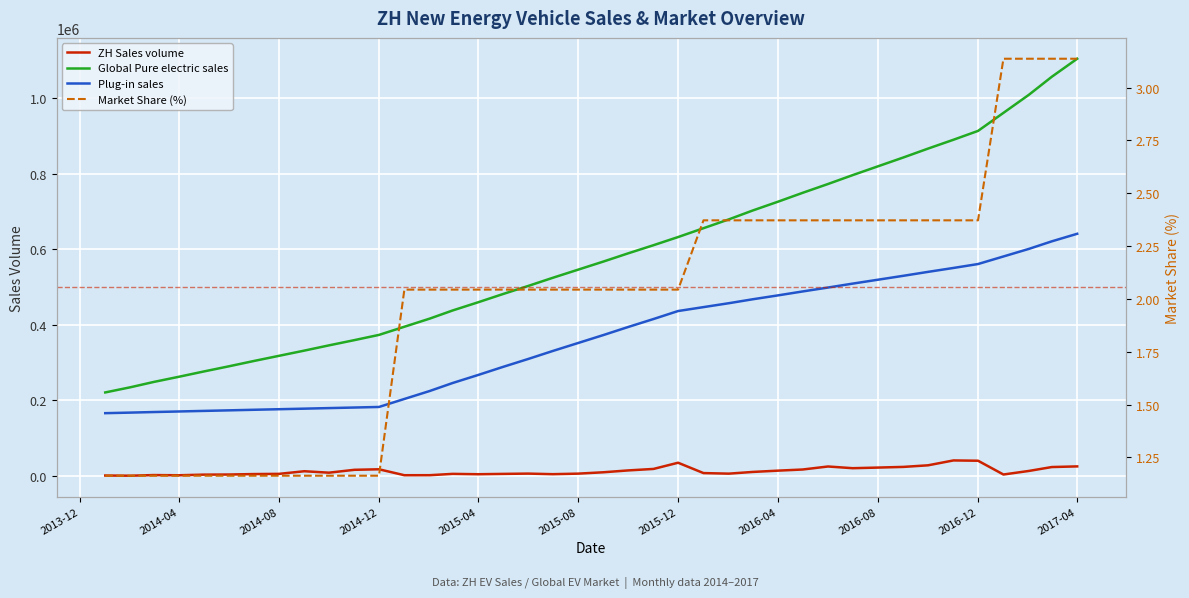

Which label corresponds to the smallest value in the chart?

2013-12